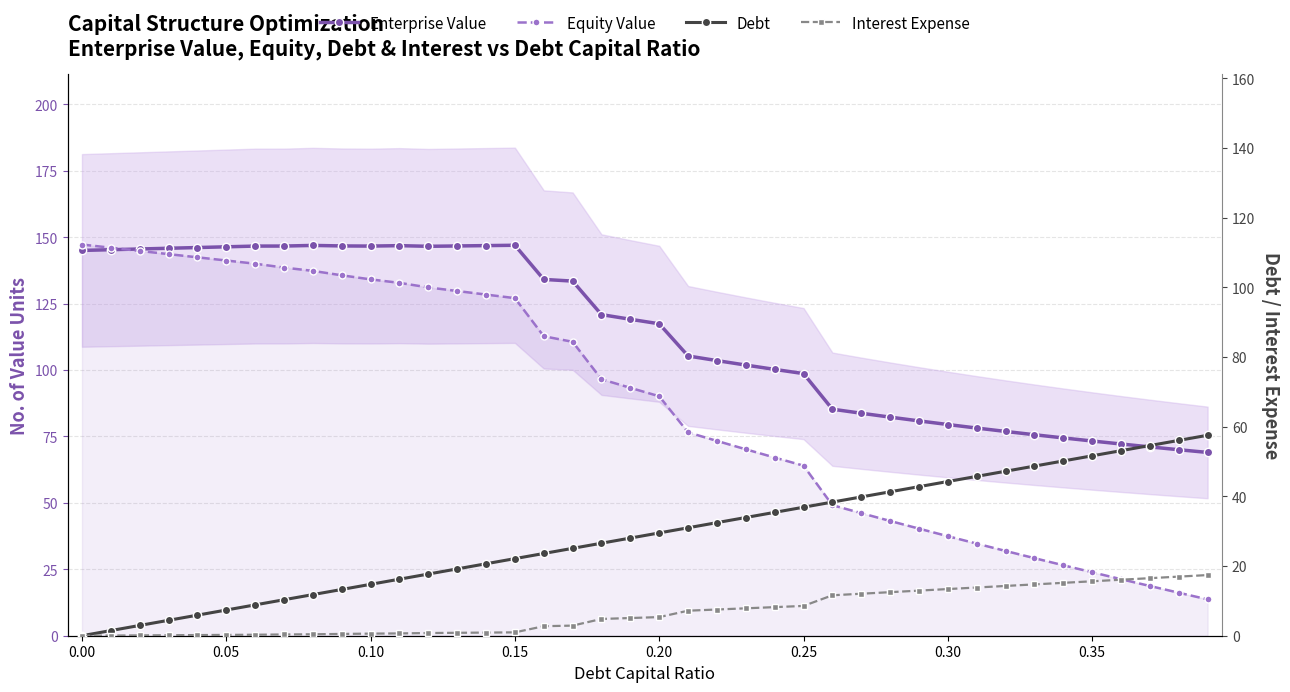

How many categories are shown in the chart?

40